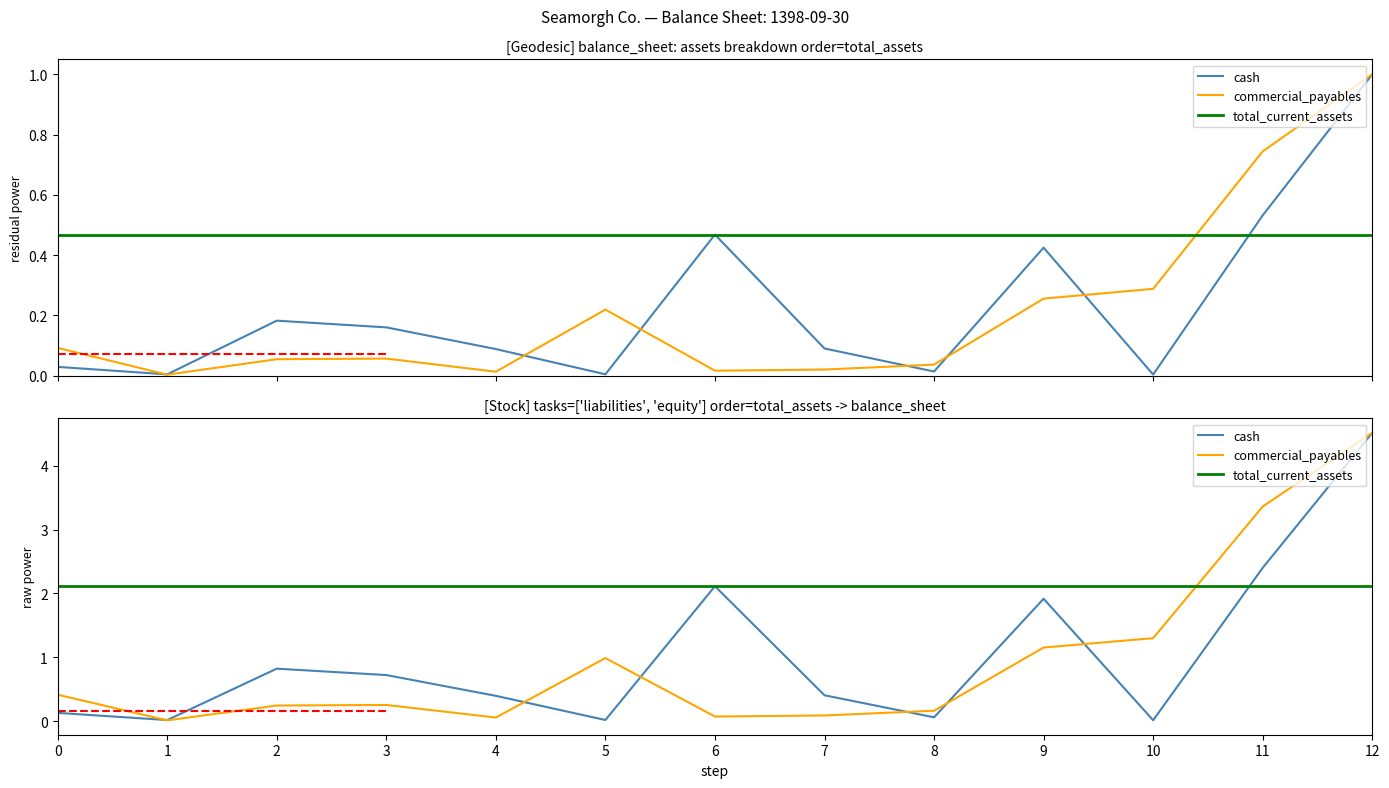

Reading left to right, list all the values displayed in this chart.

cash: 0=0.1	1=0.0	2=0.8	3=0.7	4=0.4	5=0.0	6=2.1	7=0.4	8=0.1	9=1.9	10=0.0	11=2.4	12=4.5
commercial_payables: 0=0.4	1=0.0	2=0.2	3=0.3	4=0.1	5=1.0	6=0.1	7=0.1	8=0.2	9=1.2	10=1.3	11=3.4	12=4.5
total_current_assets: 0=2.1	1=2.1	2=2.1	3=2.1	4=2.1	5=2.1	6=2.1	7=2.1	8=2.1	9=2.1	10=2.1	11=2.1	12=2.1